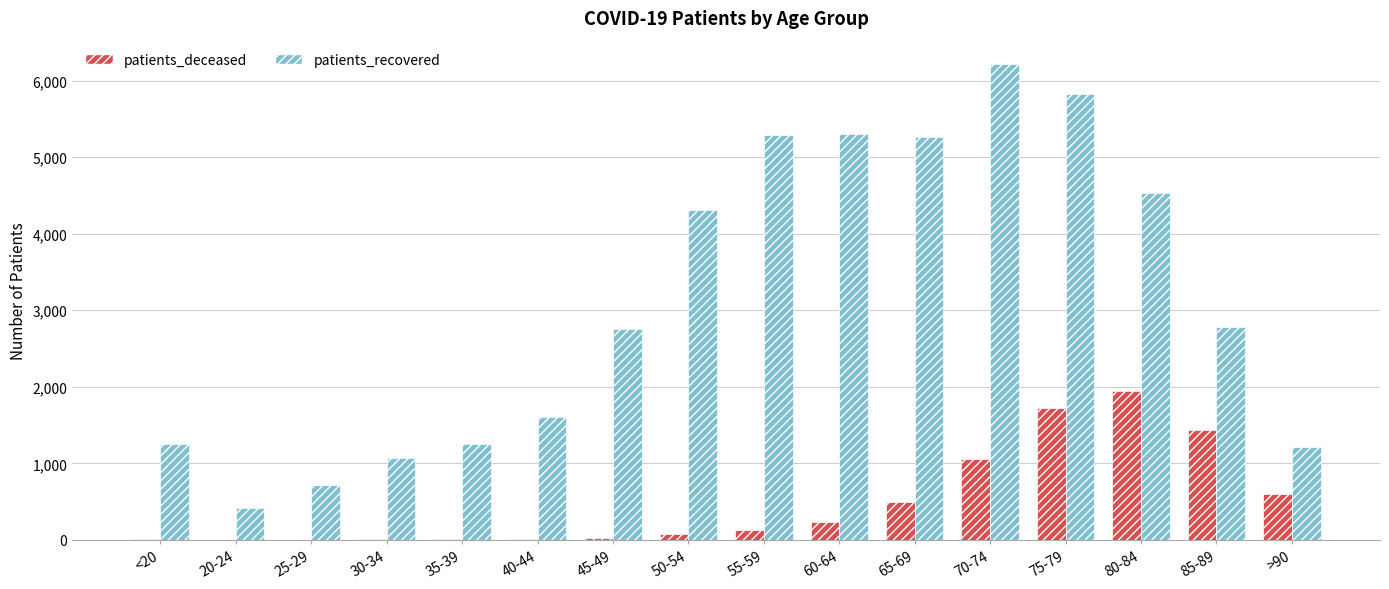

Between <20 and 85-89, which series saw the biggest shift?

patients_recovered